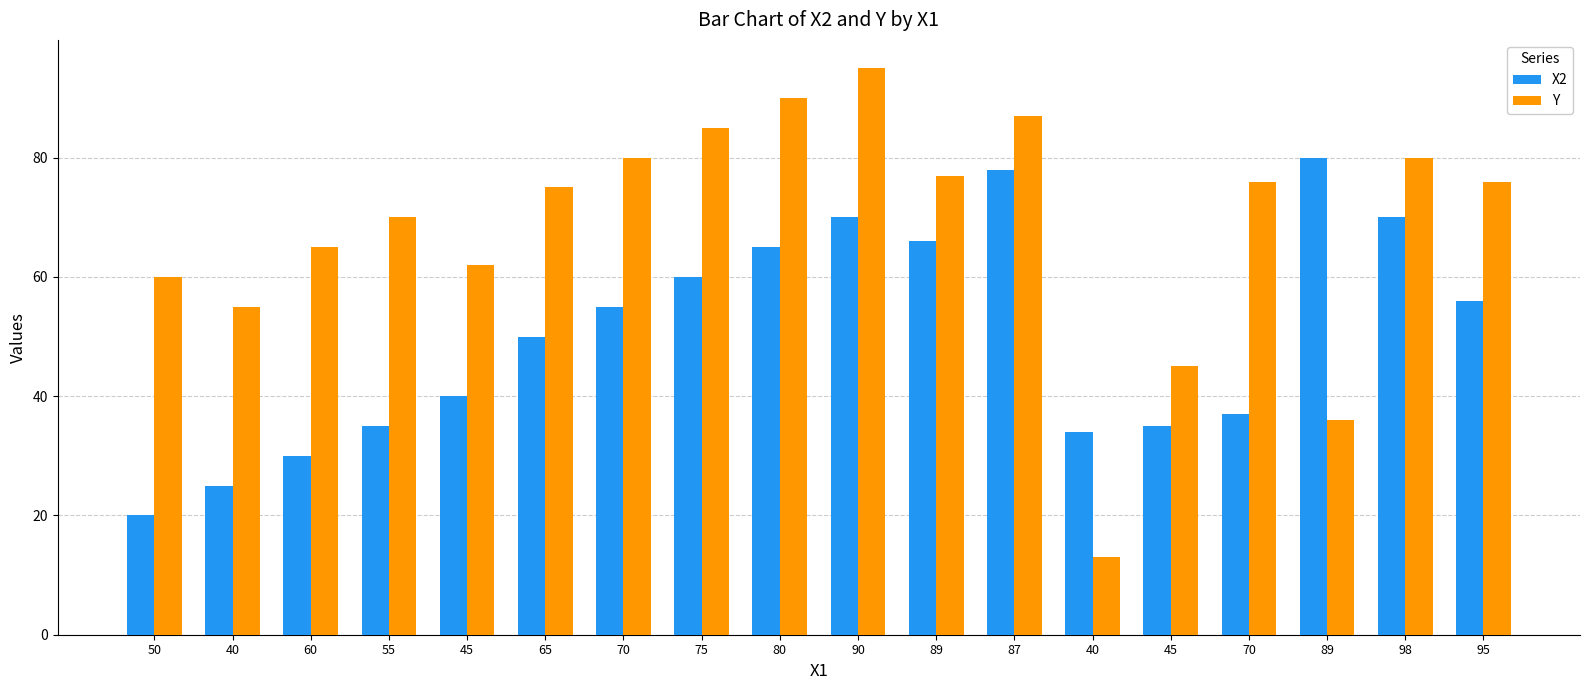

The value of X2 at 45 is 40. True or false?

True